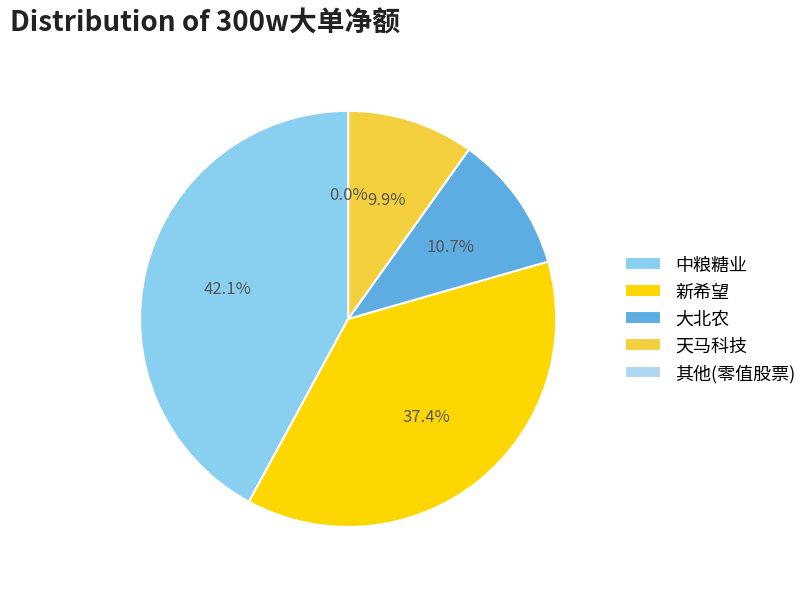

True or false: 双塔食品 accounts for 1% of the total.

False